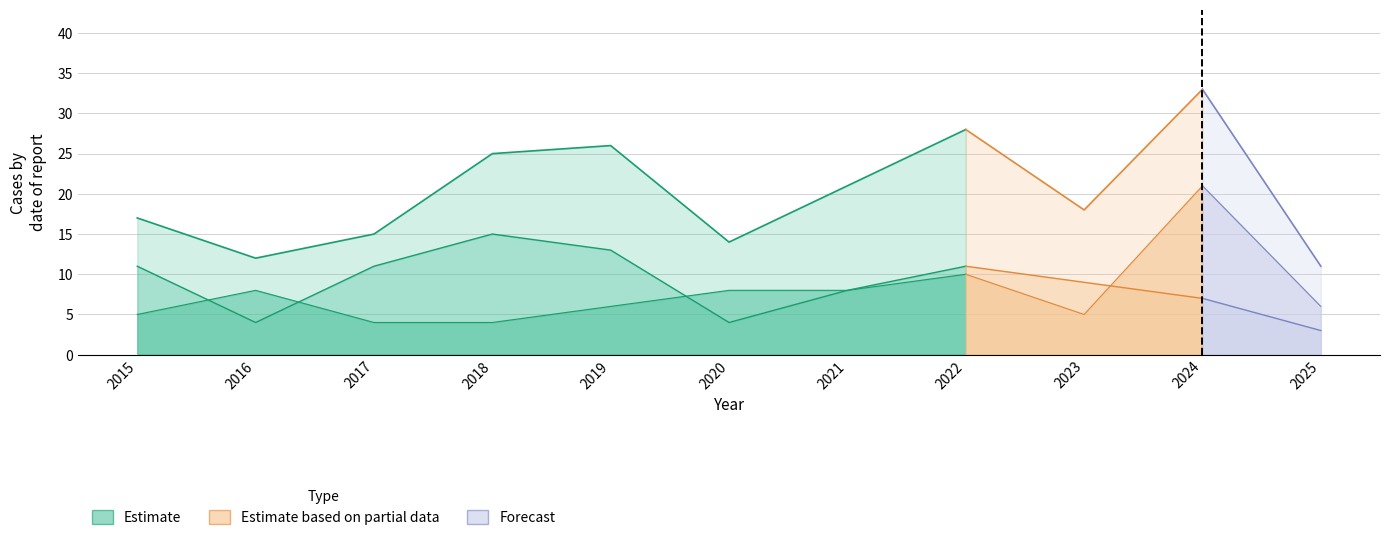

What is the minimum value shown in the chart?

3